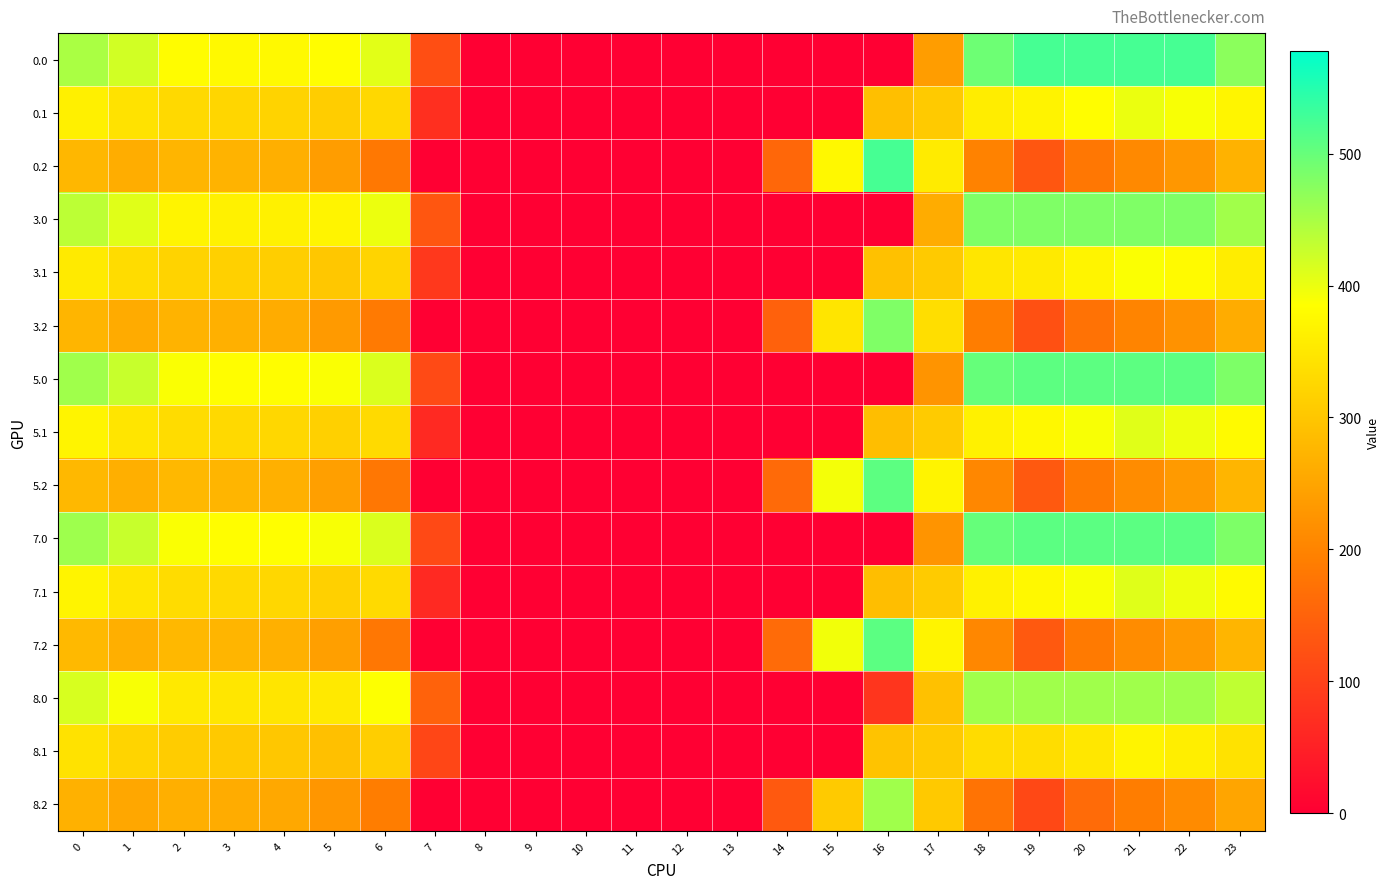

Count the number of data series in this chart.

15